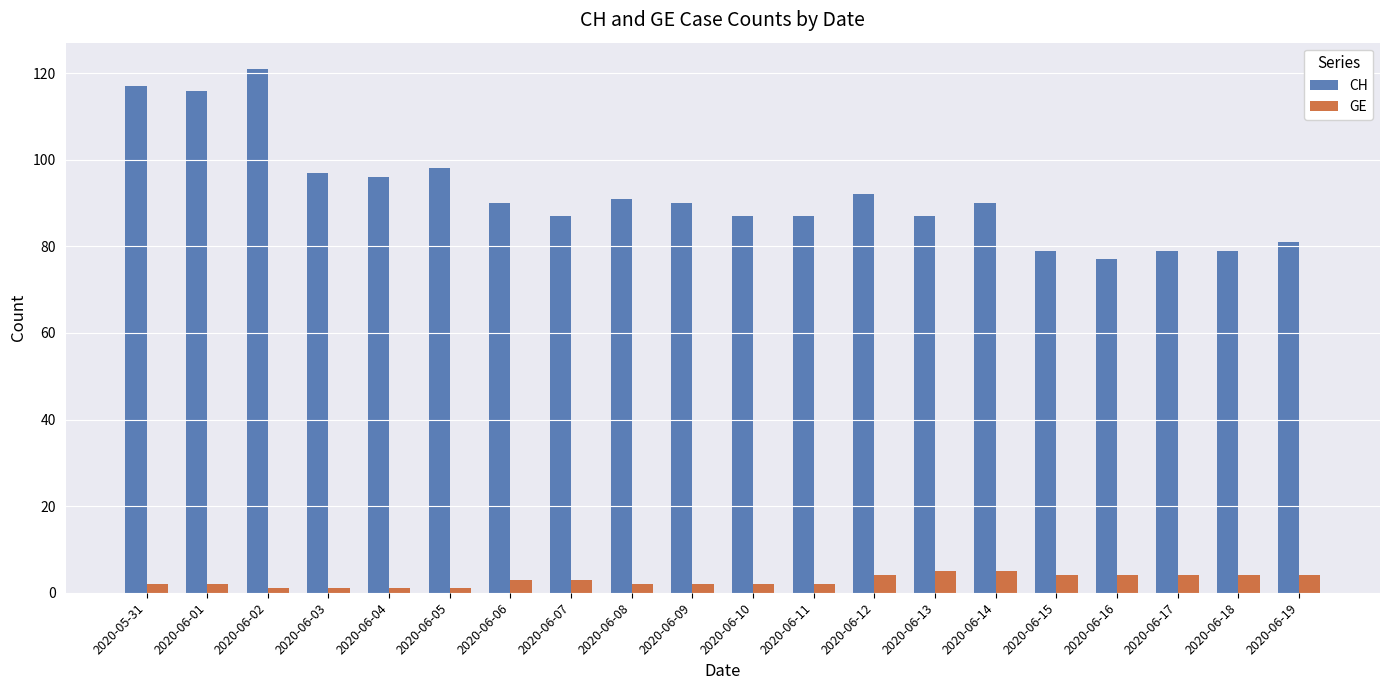

Between 2020-06-03 and 2020-06-18, which series saw the biggest shift?

CH